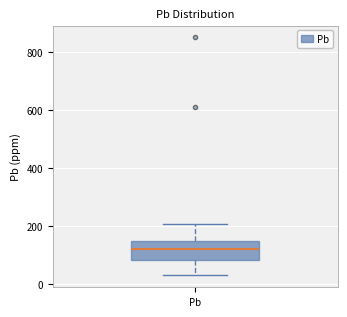

Read this box plot against the y-axis: the position of the median line, the range covered by the box, and the ends of both whiskers. The values are not printed on the chart, so give them approximately, as read against the axis.

median 120, box 80 to 140, whiskers 40 to 200